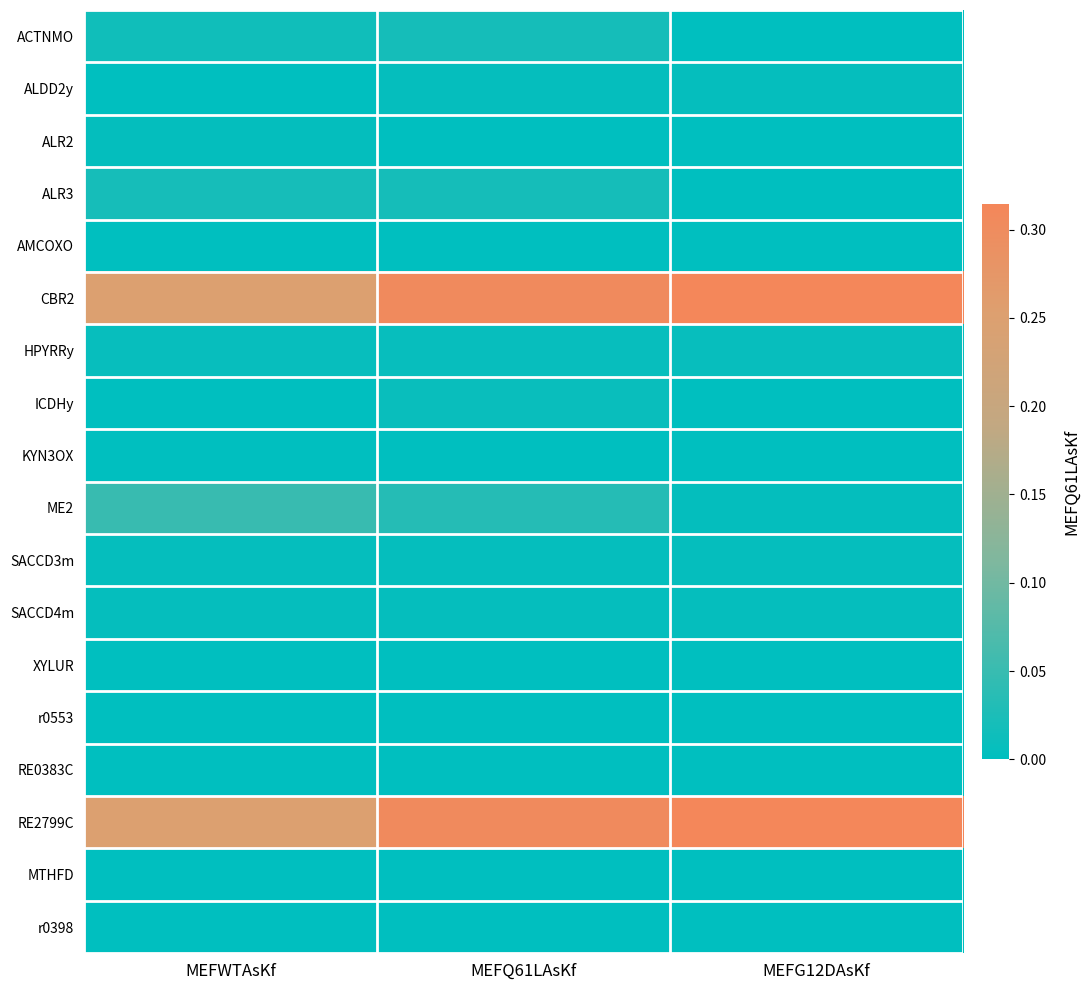

Between MEFWTAsKf and MEFQ61LAsKf, which is larger?

MEFQ61LAsKf